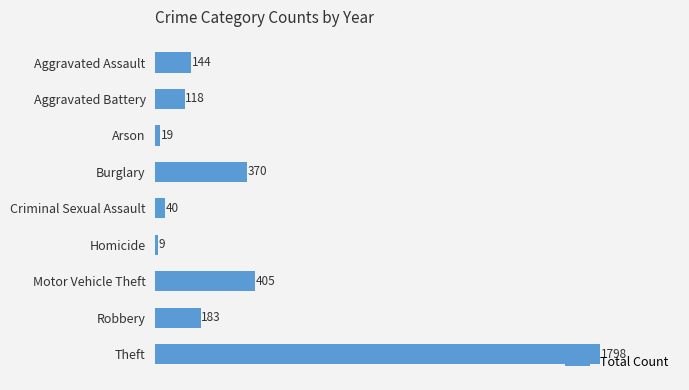

What is the difference between the second highest and minimum values?

396